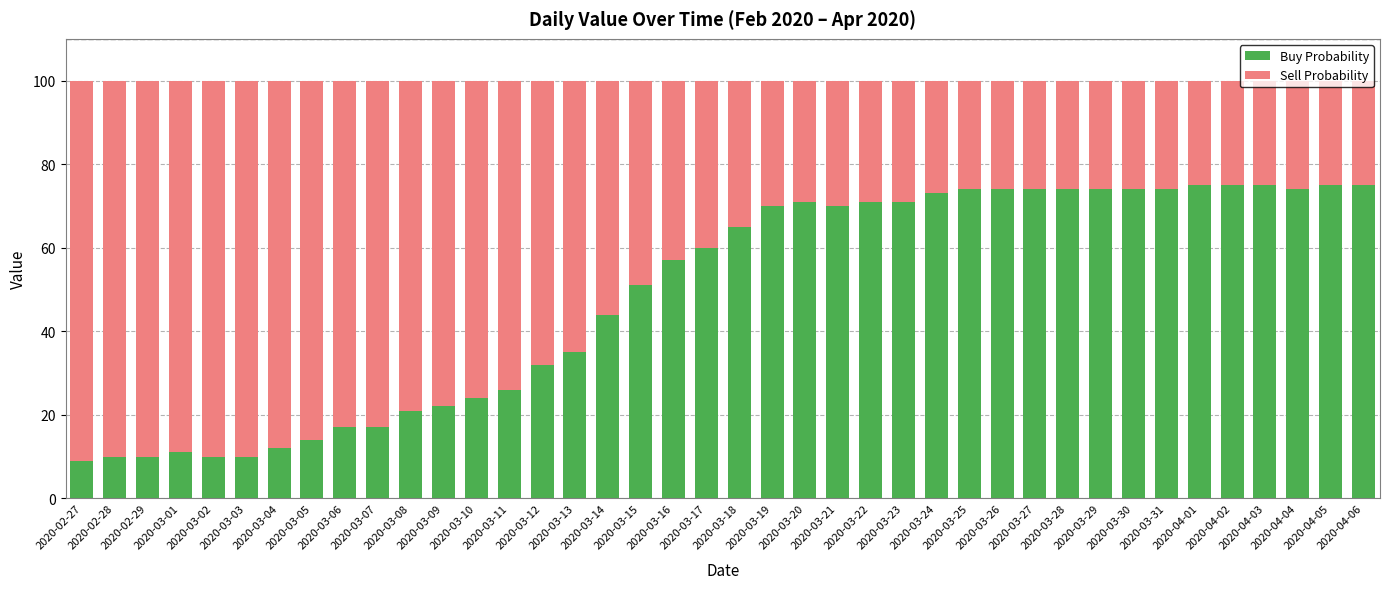

What is the sum of all Buy Probability values?

1950